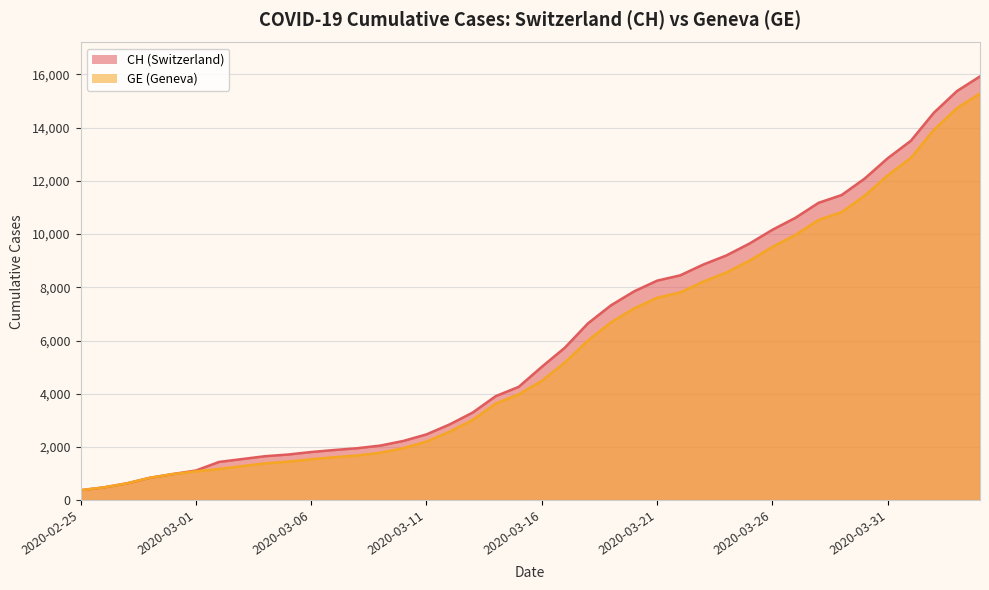

What is the approximate value of CH at 2020-03-02?

1436